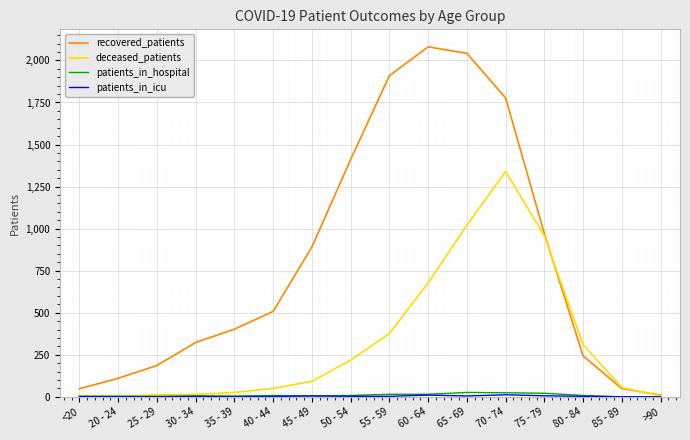

Which series has the largest range (max minus min)?

recovered_patients